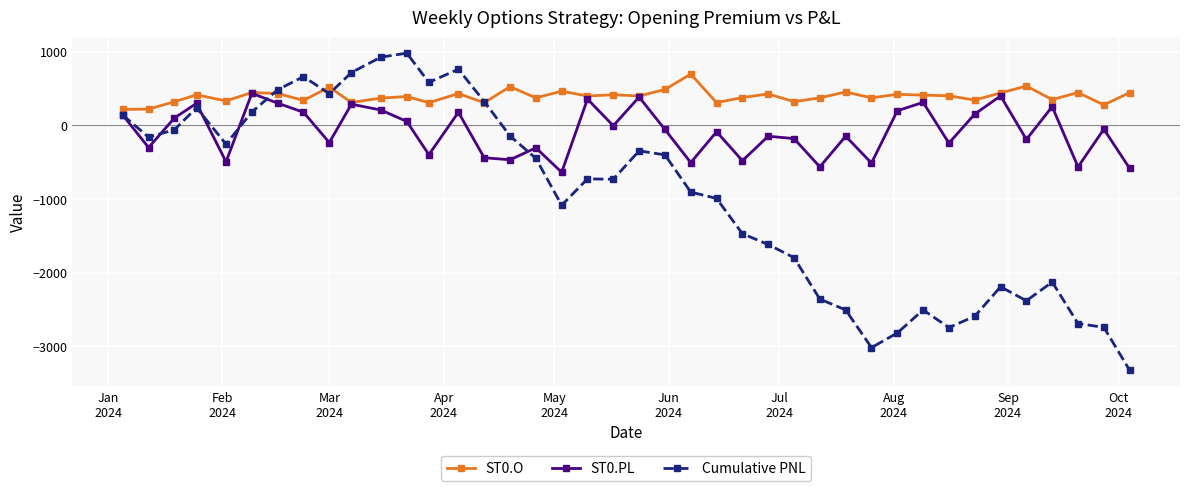

Which series has the widest spread of values?

Cumulative PNL